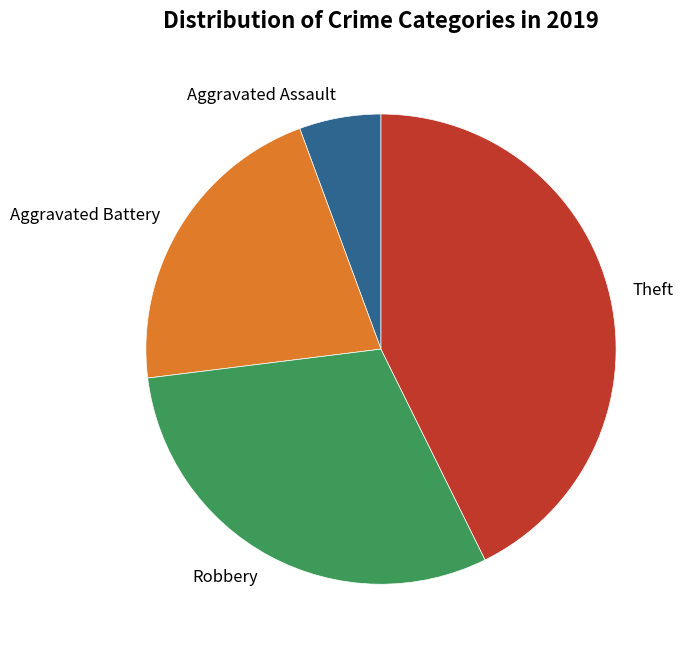

Between Theft and Aggravated Battery, which is larger?

Theft